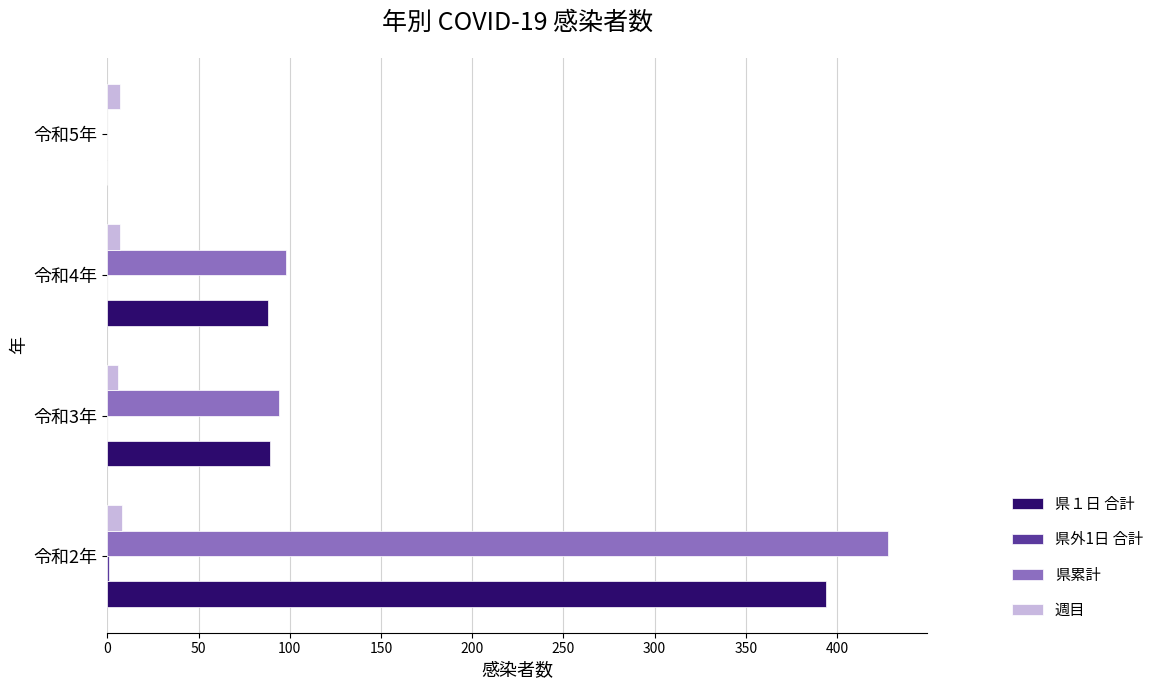

The value of 県１日 合計 at 令和5年 is -152. True or false?

False